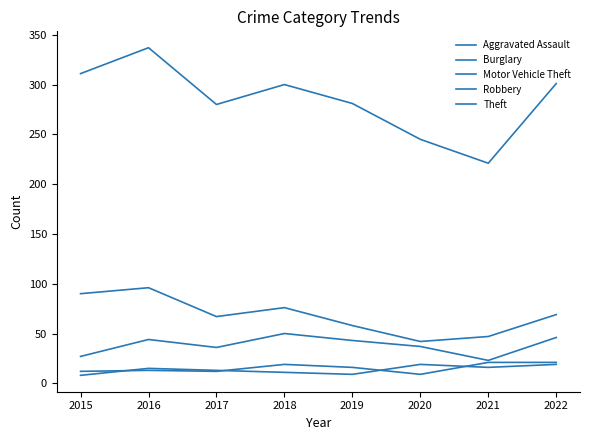

What is the value of the Robbery point at the 8th from the left?

19